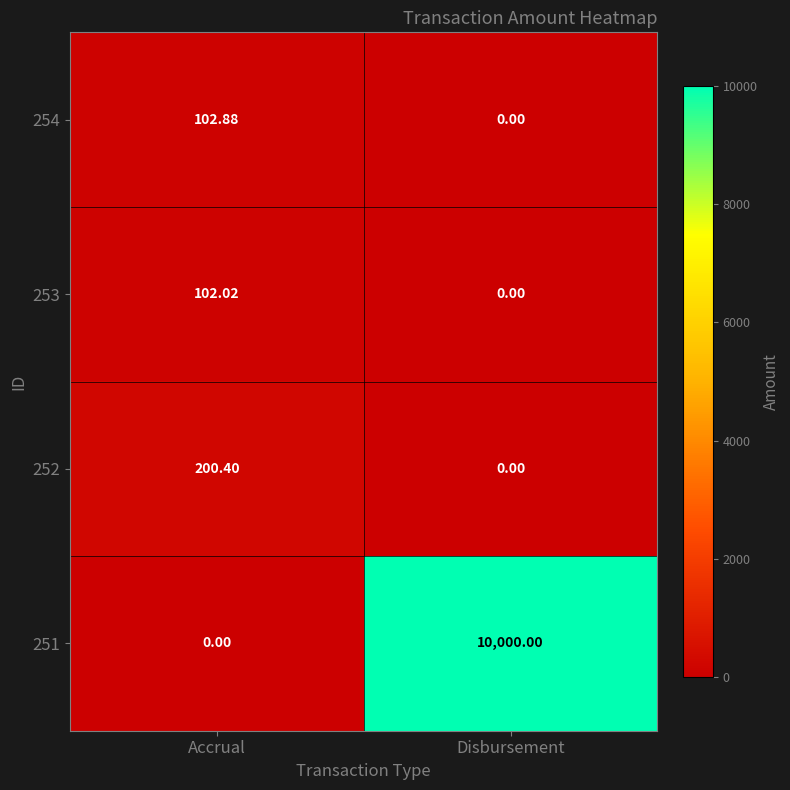

At which category is the sum across all series the highest?

Disbursement